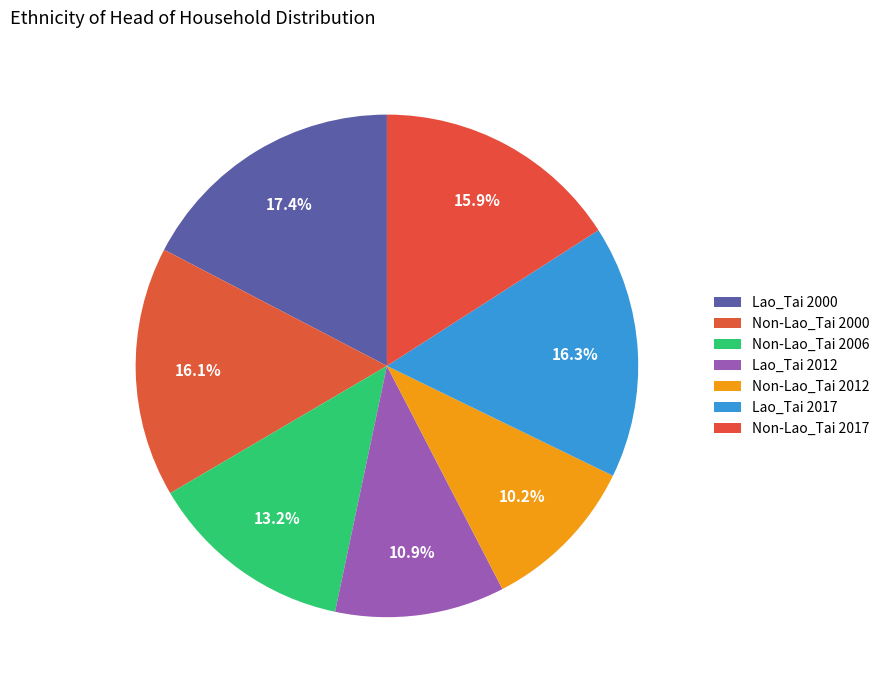

Which has a higher value, Lao_Tai 2000 or Lao_Tai 2017?

Lao_Tai 2000